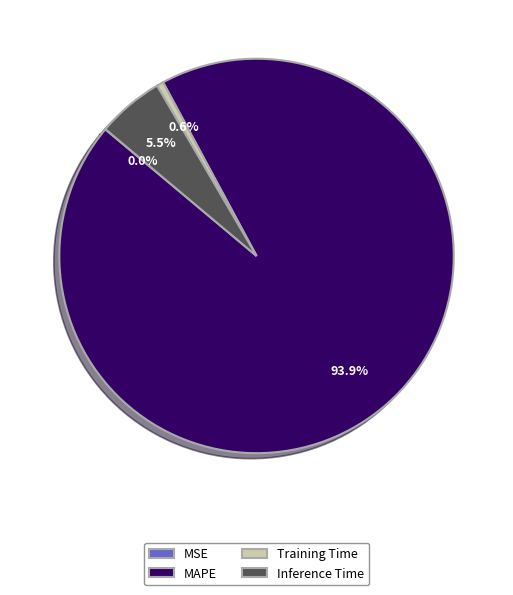

Between MAPE and Inference Time, which is larger?

MAPE